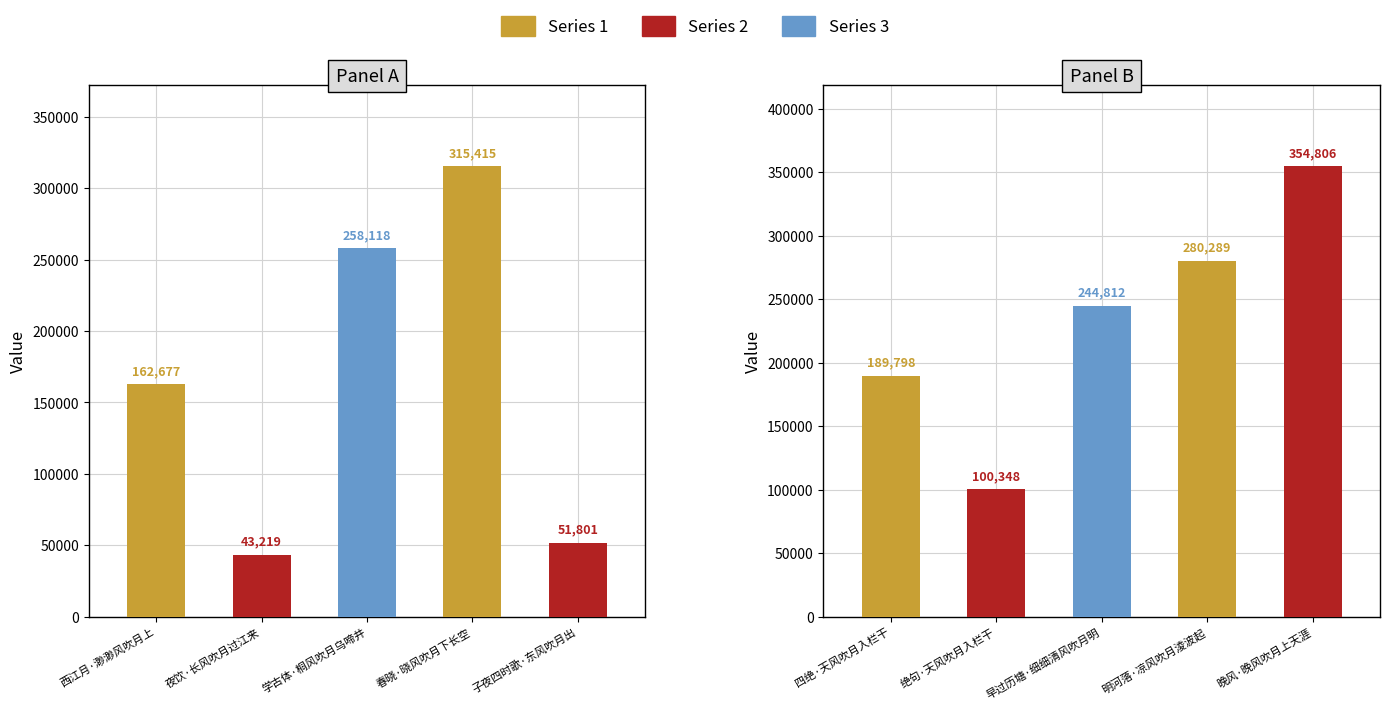

Reading left to right, transcribe all the data shown in this chart.

西江月·渺渺风吹月上=162677	夜饮·长风吹月过江来=43219	学古体·桐风吹月乌啼井=258118	春晓·晓风吹月下长空=315415	子夜四时歌·东风吹月出=51801	四绝·天风吹月入栏干=189798	绝句·天风吹月入栏干=100348	早过历塘·细细清风吹月明=244812	明河落·凉风吹月淩波起=280289	晚风·晚风吹月上天涯=354806